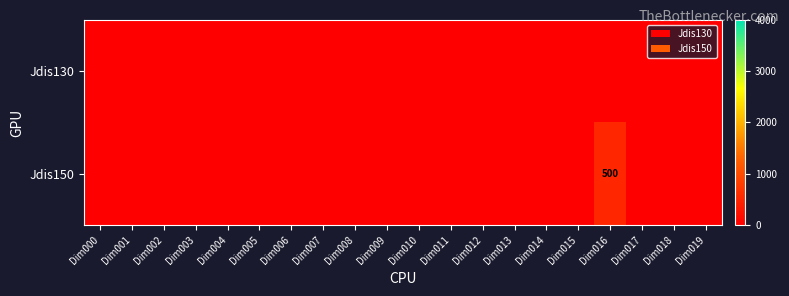

Which series has the widest spread of values?

Jdis150